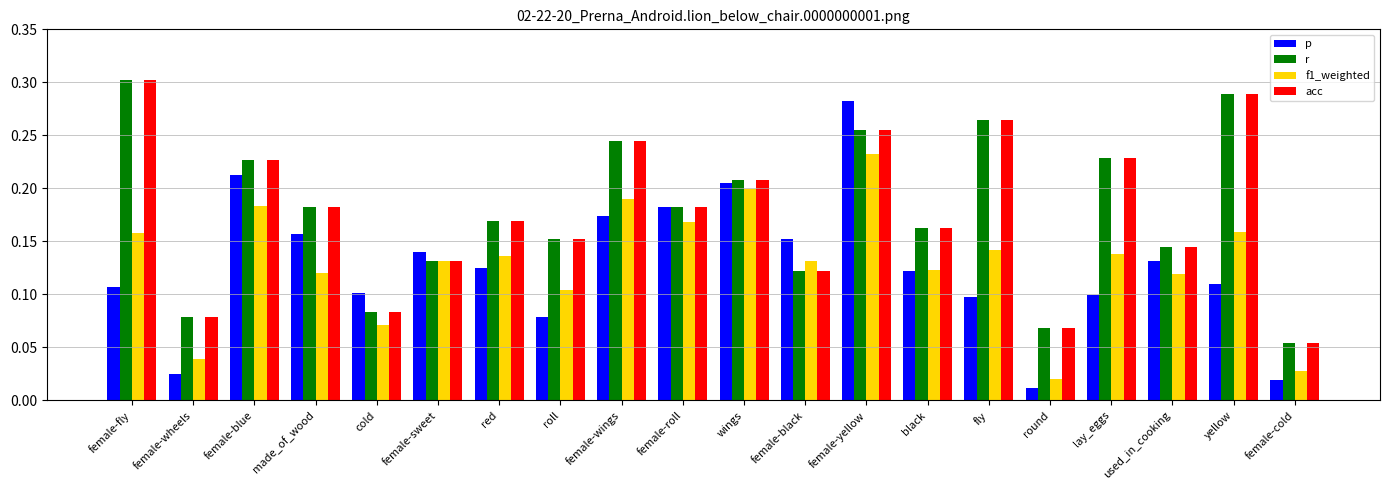

What is the sum of the r values at female-roll and red?

0.4